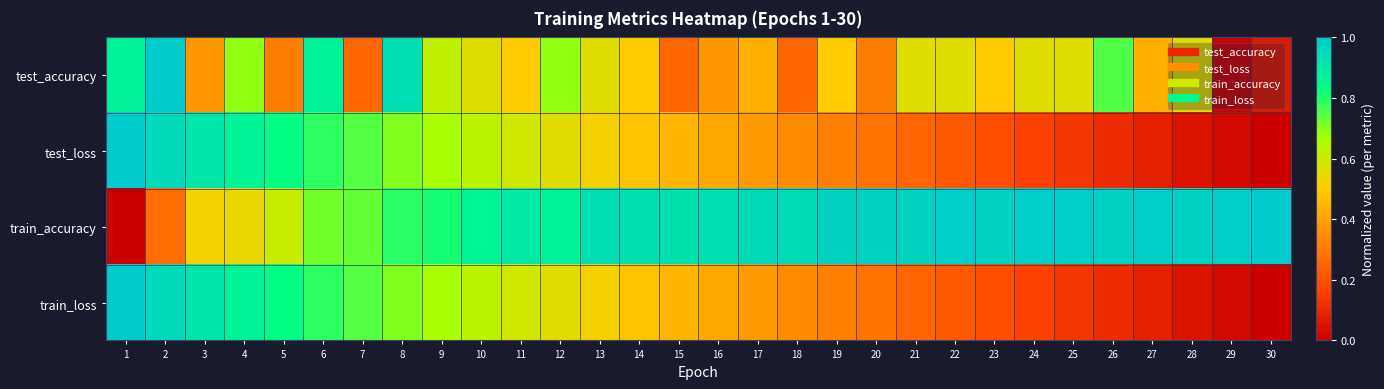

Which series has the widest spread of values?

test_accuracy